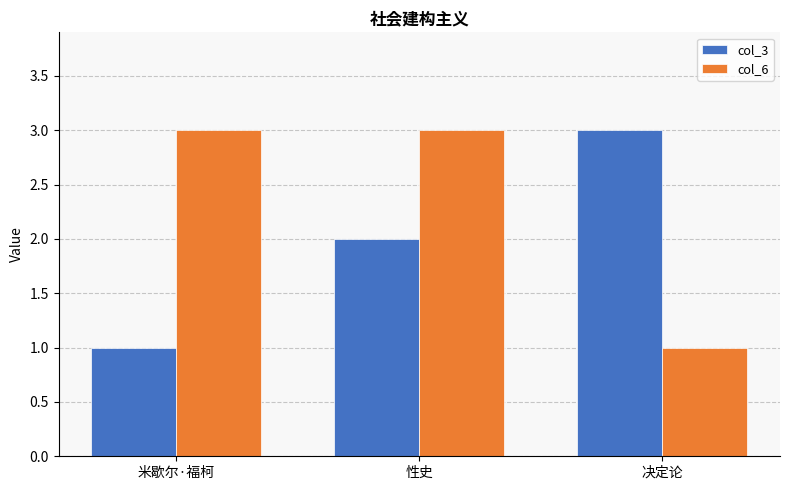

Rank the categories by col_3 value from lowest to highest.

米歇尔·福柯, 性史, 决定论